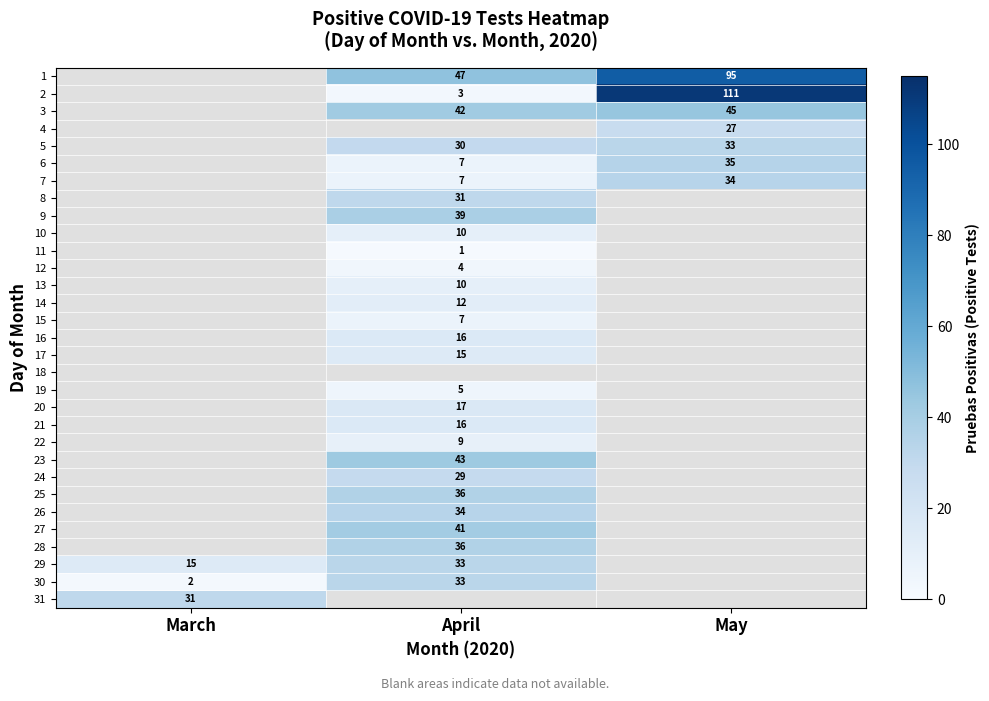

Is it true that 23 equals 43 at April?

True